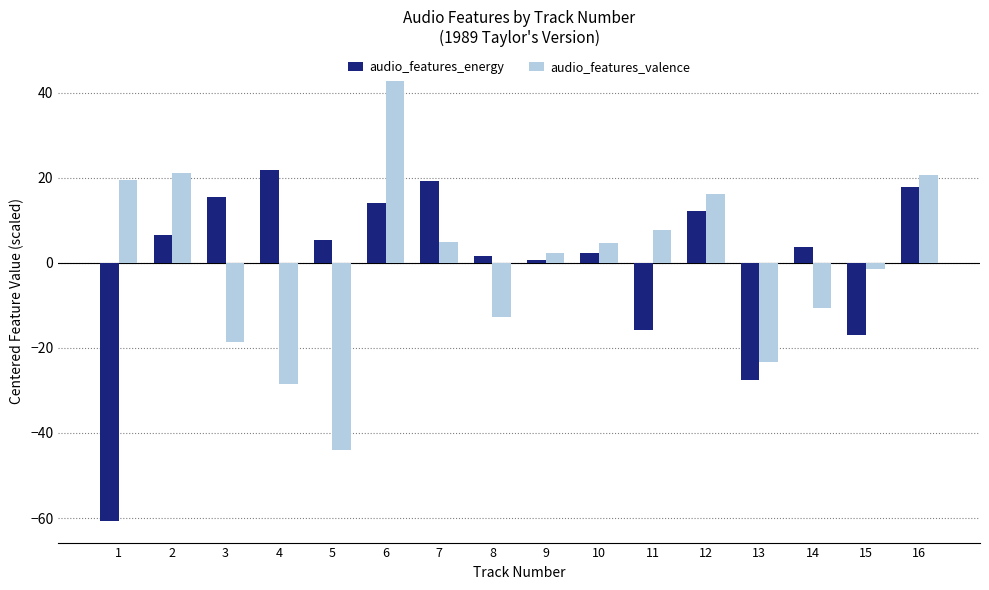

Is the value of audio_features_valence at 6 greater than the value of audio_features_energy at 12?

Yes